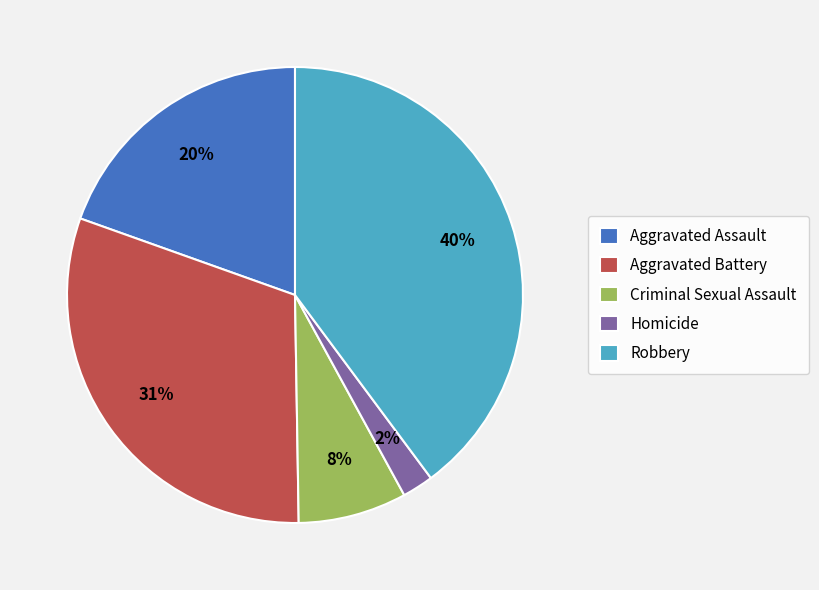

Is there any slice that represents more than half of the pie?

No